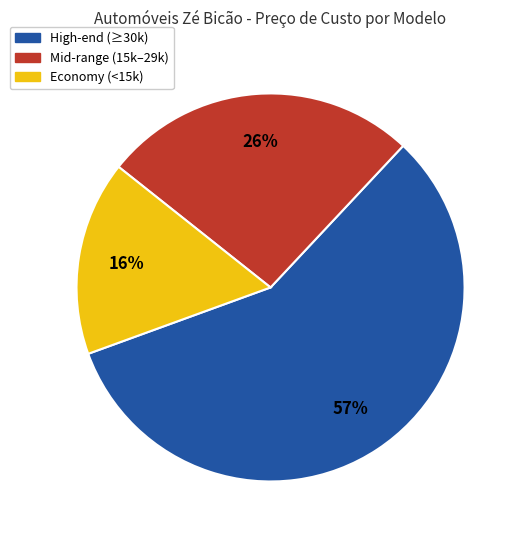

Is there a majority slice in this chart?

Yes